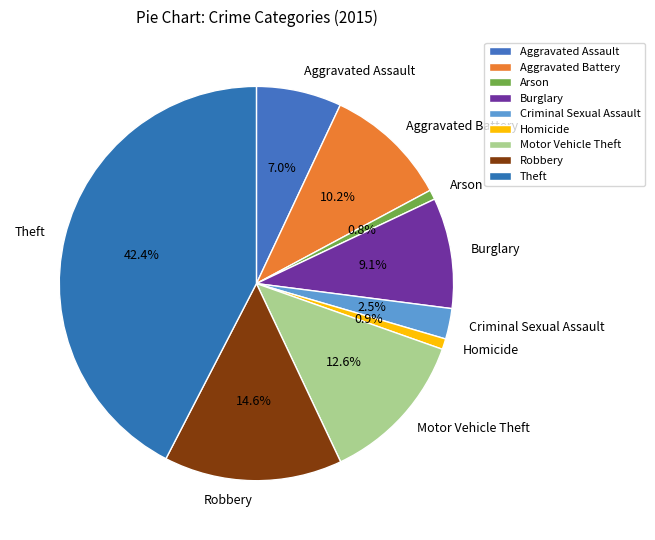

Does Homicide account for over 50% of the chart?

No